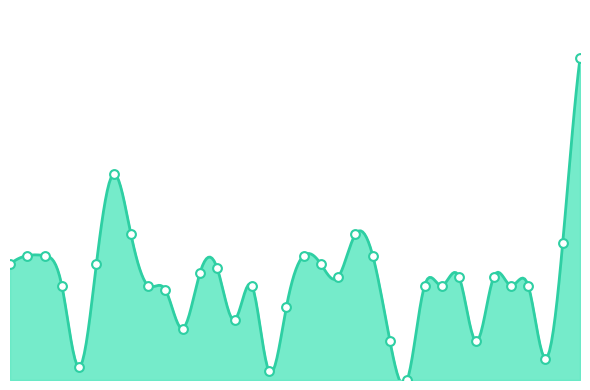

Which has a higher value, 1028 or 1006?

1006